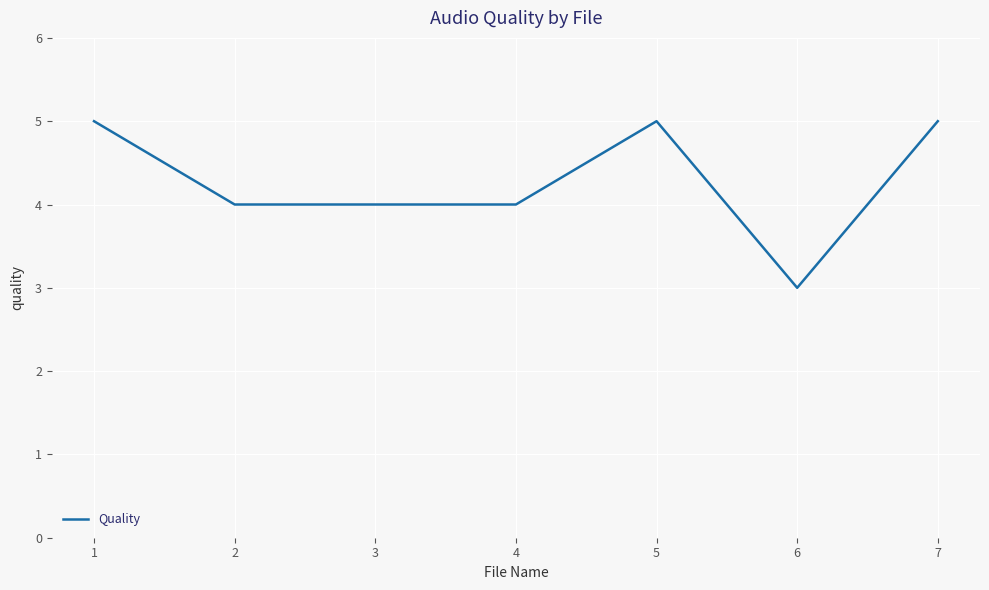

What is the sum of all values?

30